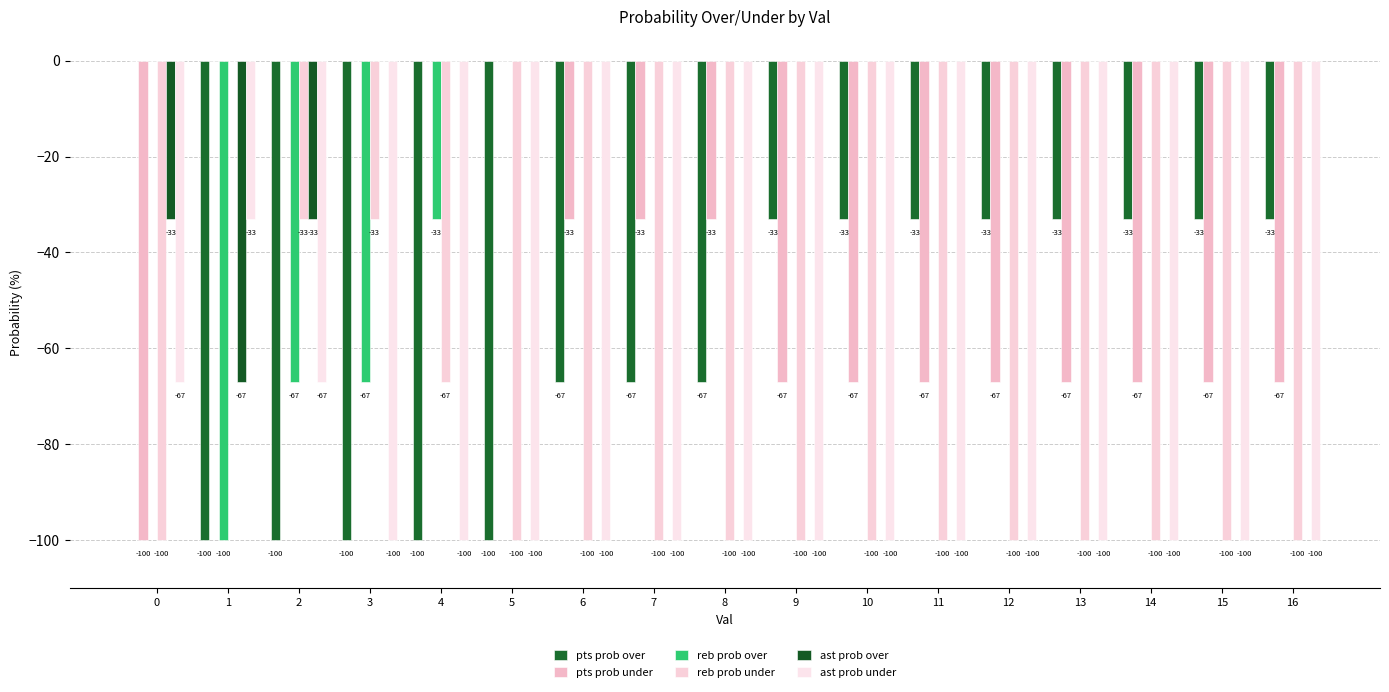

How many categories are shown in the chart?

17